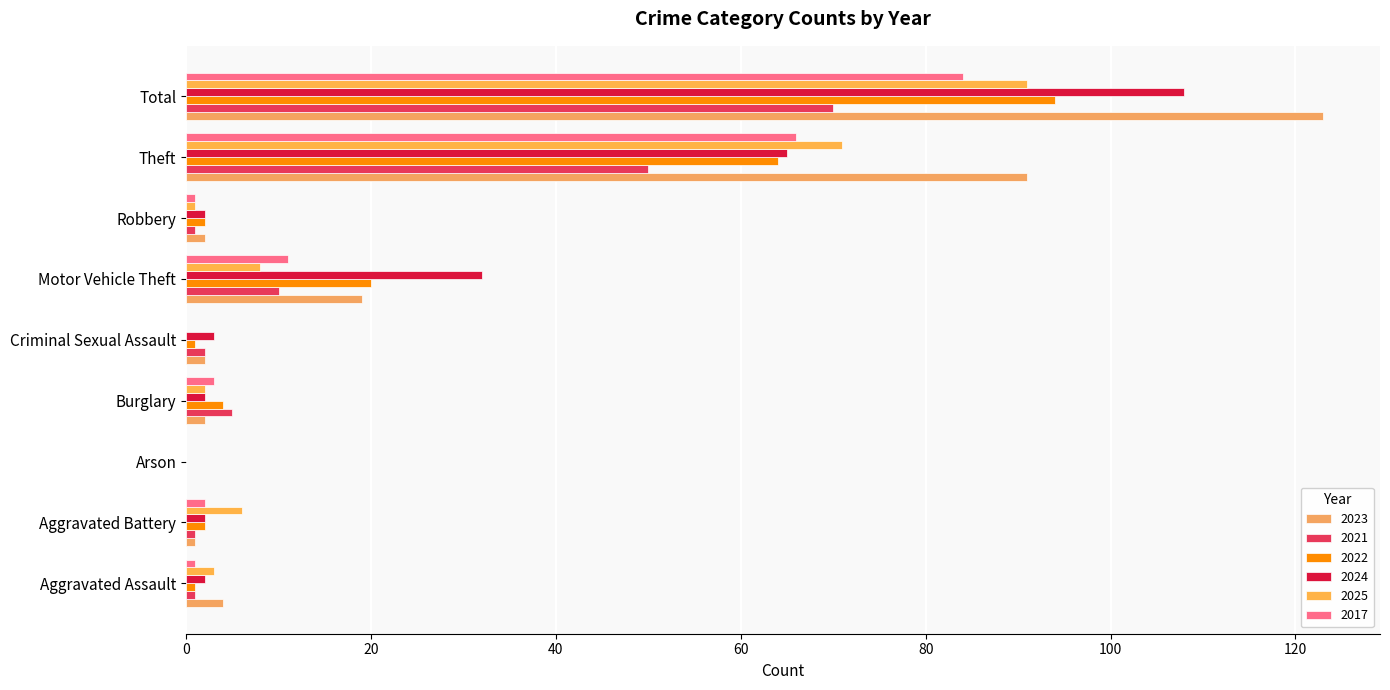

How many series are shown in this chart?

6